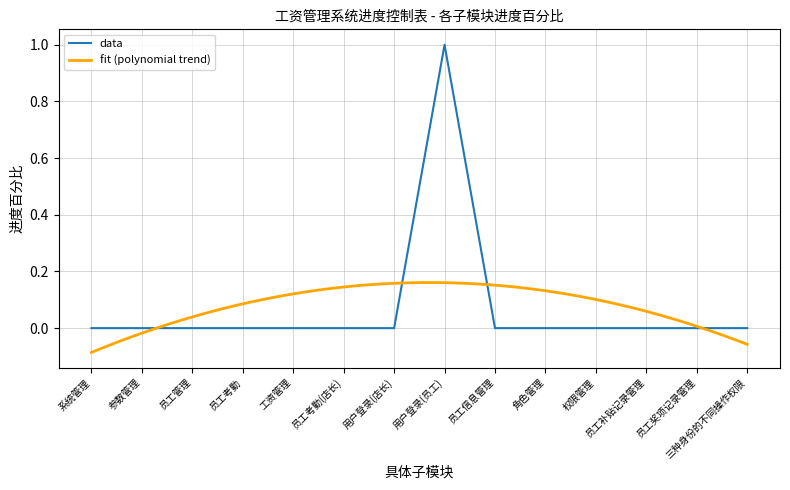

Reading left to right, extract all data points from this chart.

系统管理=0	参数管理=0	员工管理=0	员工考勤=0	工资管理=0	员工考勤(店长)=0	用户登录(店长)=0	用户登录(员工)=1	员工信息管理=0	角色管理=0	权限管理=0	员工补贴记录管理=0	员工奖项记录管理=0	三种身份的不同操作权限=0